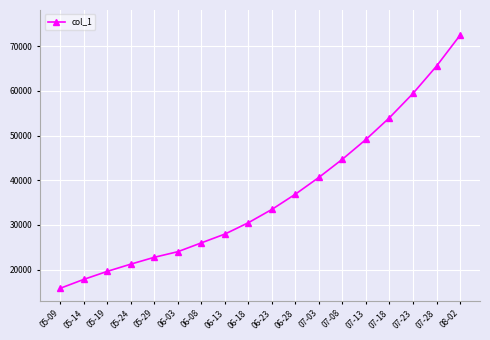

Count the number of values greater than 33483.

9